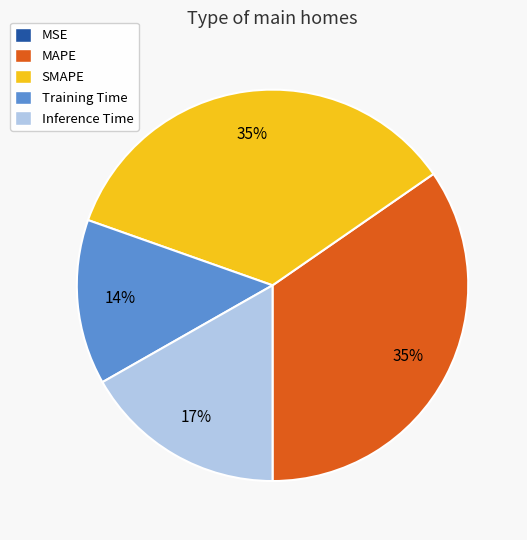

Which has a higher value, MAPE or Inference Time?

MAPE